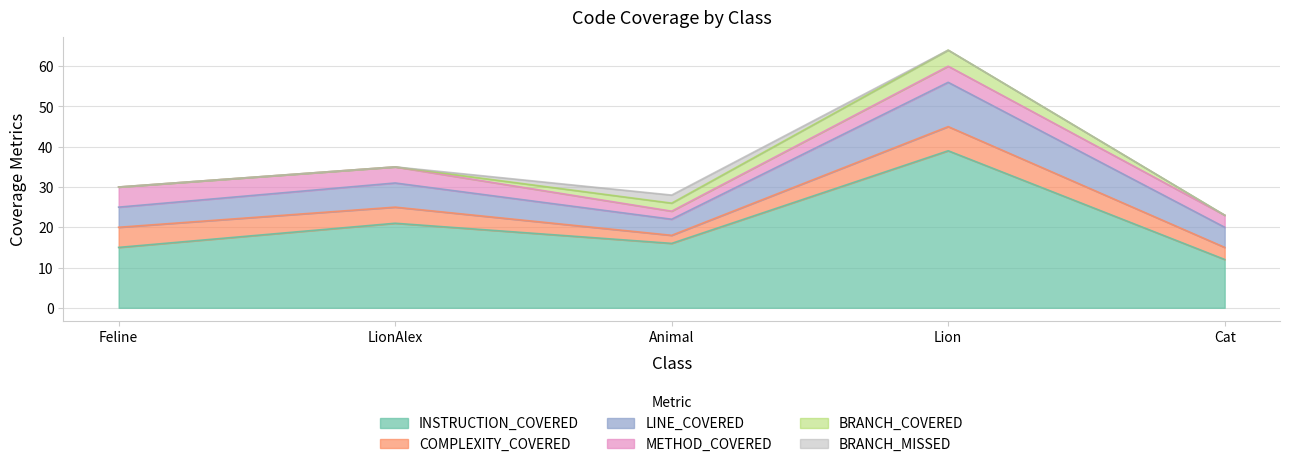

How many interior local peaks does the COMPLEXITY_COVERED series have?

1